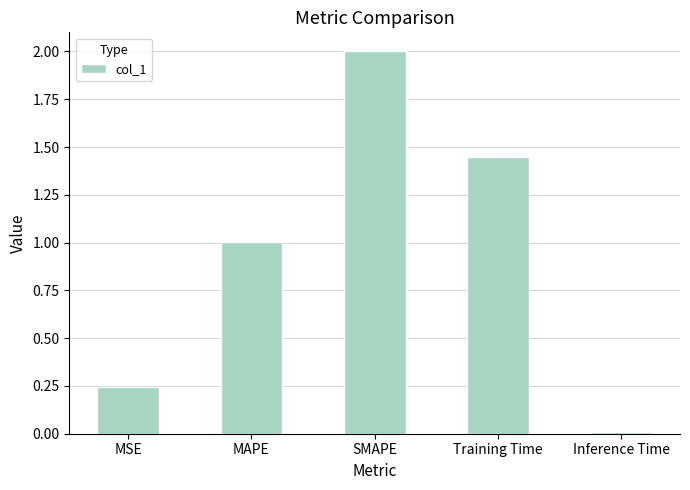

How many bars are there in total?

5